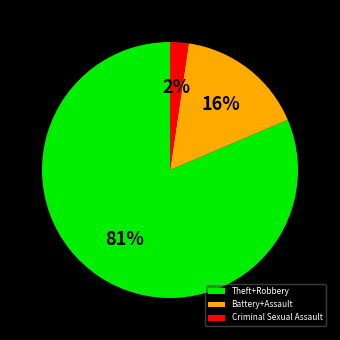

What is the majority slice?

Theft+Robbery